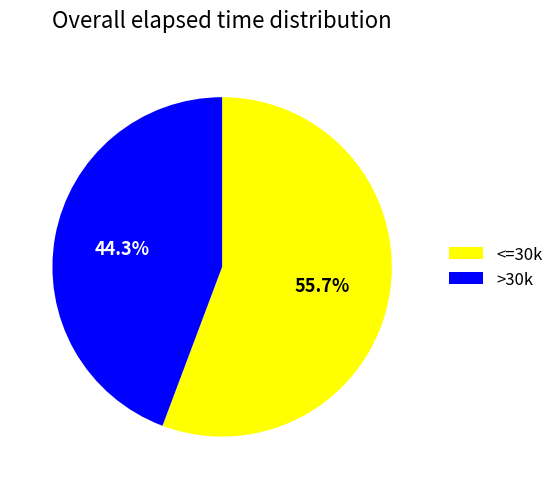

How many segments does this pie chart have?

2